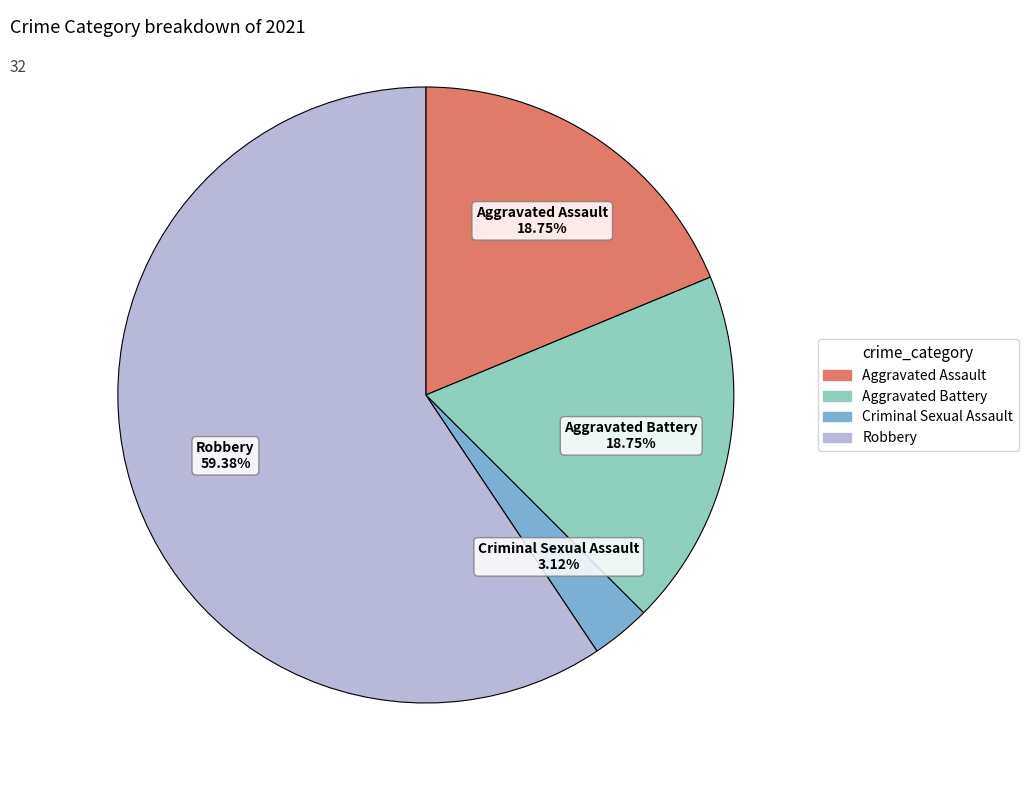

Is there a majority slice in this chart?

Yes